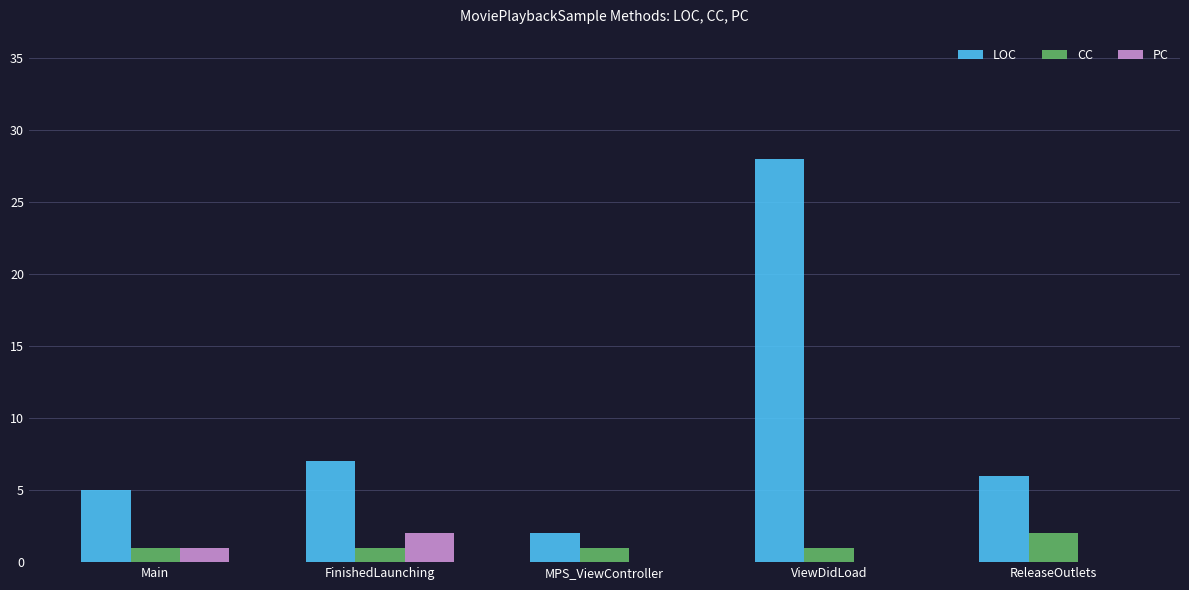

What is the sum of the LOC values at MPS_ViewController and Main?

7